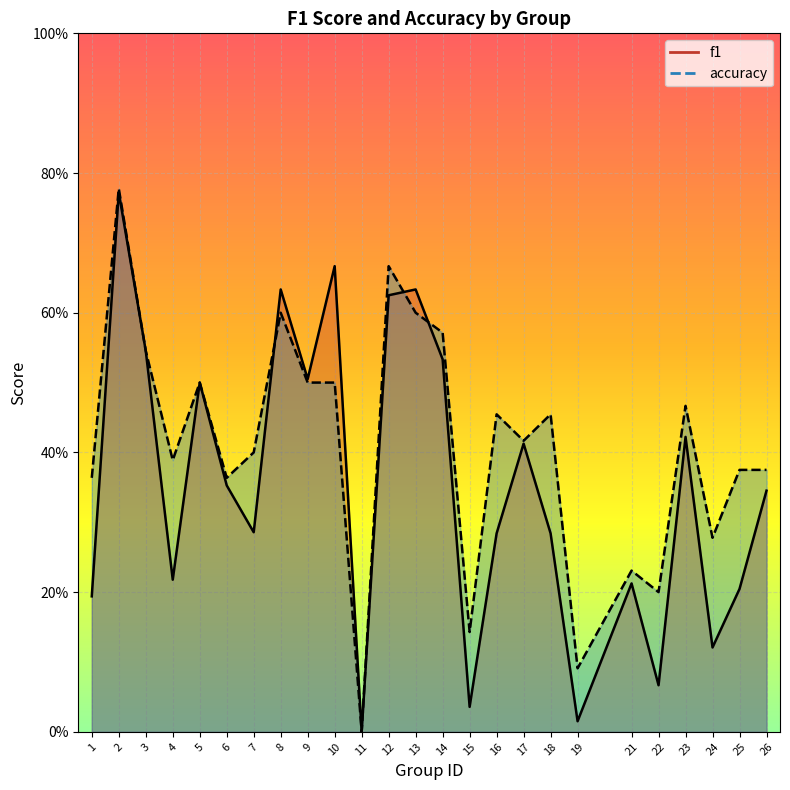

What is the difference between the accuracy values at 17 and 2?

0.4